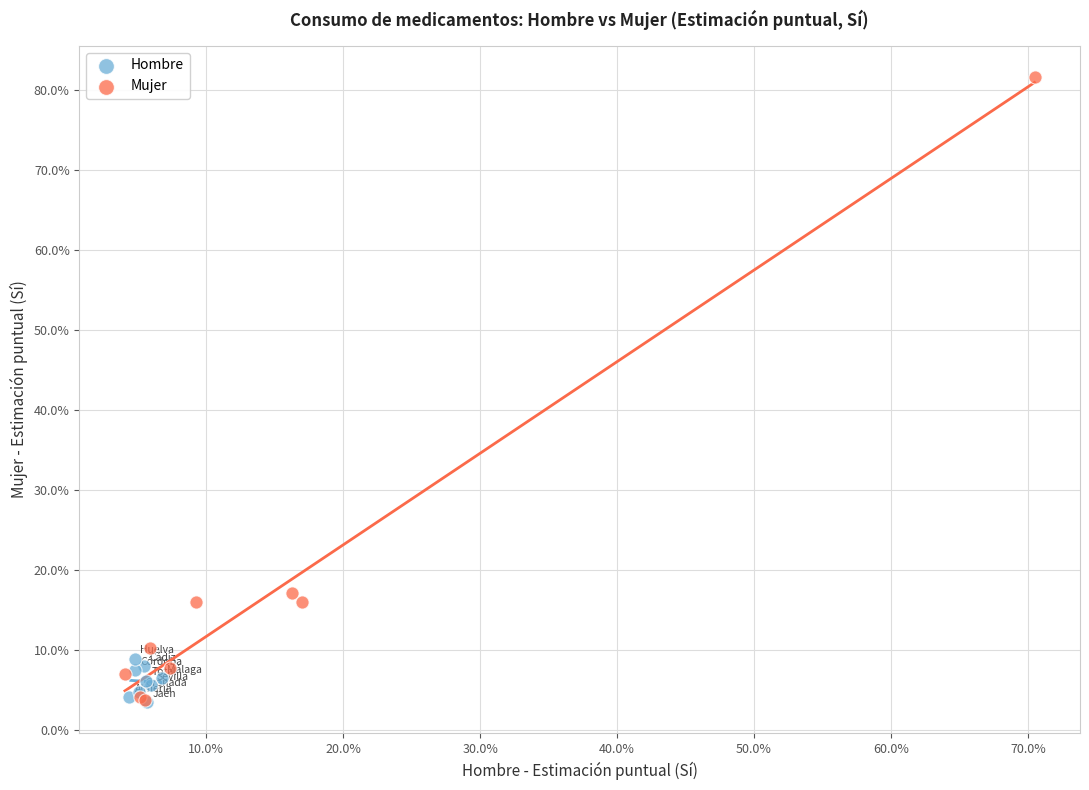

What are all the series names shown in the legend?

Hombre, Mujer